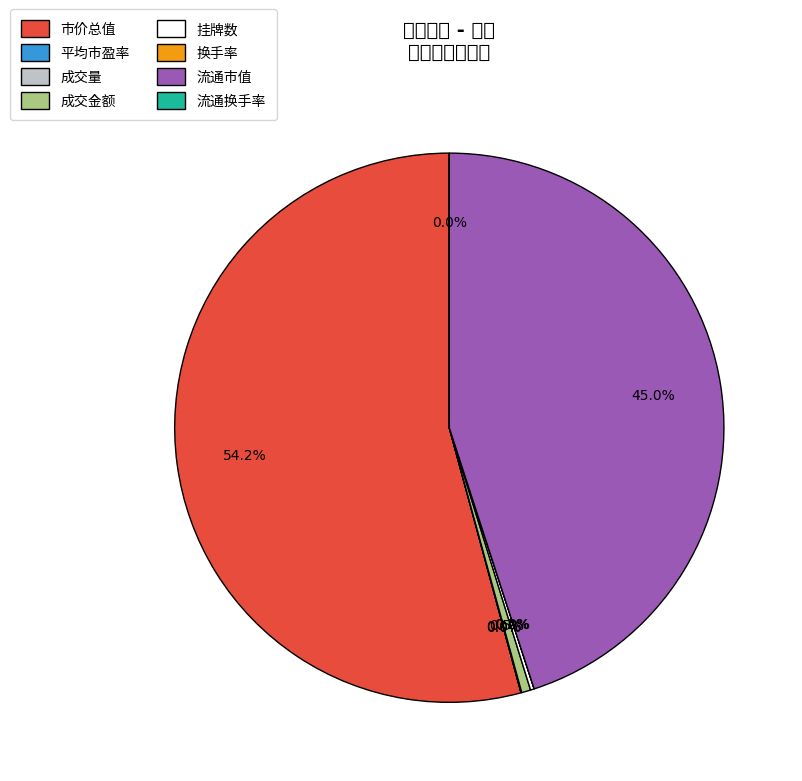

Which slice is the largest?

市价总值